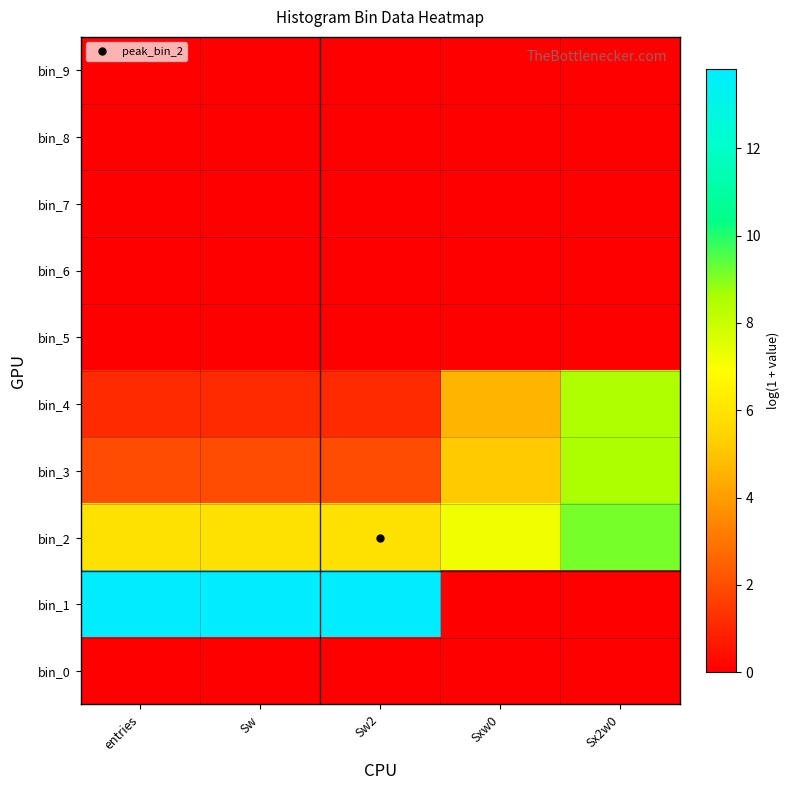

Reading right to left, list all the values displayed in this chart.

bin_9: Sx2w0=0.0	Sxw0=0.0	Sw2=0.0	Sw=0.0	entries=0.0
bin_8: Sx2w0=0.0	Sxw0=0.0	Sw2=0.0	Sw=0.0	entries=0.0
bin_7: Sx2w0=0.0	Sxw0=0.0	Sw2=0.0	Sw=0.0	entries=0.0
bin_6: Sx2w0=0.0	Sxw0=0.0	Sw2=0.0	Sw=0.0	entries=0.0
bin_5: Sx2w0=0.0	Sxw0=0.0	Sw2=0.0	Sw=0.0	entries=0.0
bin_4: Sx2w0=8.5	Sxw0=4.6	Sw2=1.1	Sw=1.1	entries=1.1
bin_3: Sx2w0=8.5	Sxw0=5.1	Sw2=1.9	Sw=1.9	entries=1.9
bin_2: Sx2w0=9.1	Sxw0=7.2	Sw2=5.9	Sw=5.9	entries=5.9
bin_1: Sx2w0=0.0	Sxw0=0.0	Sw2=13.8	Sw=13.8	entries=13.8
bin_0: Sx2w0=0.0	Sxw0=0.0	Sw2=0.0	Sw=0.0	entries=0.0